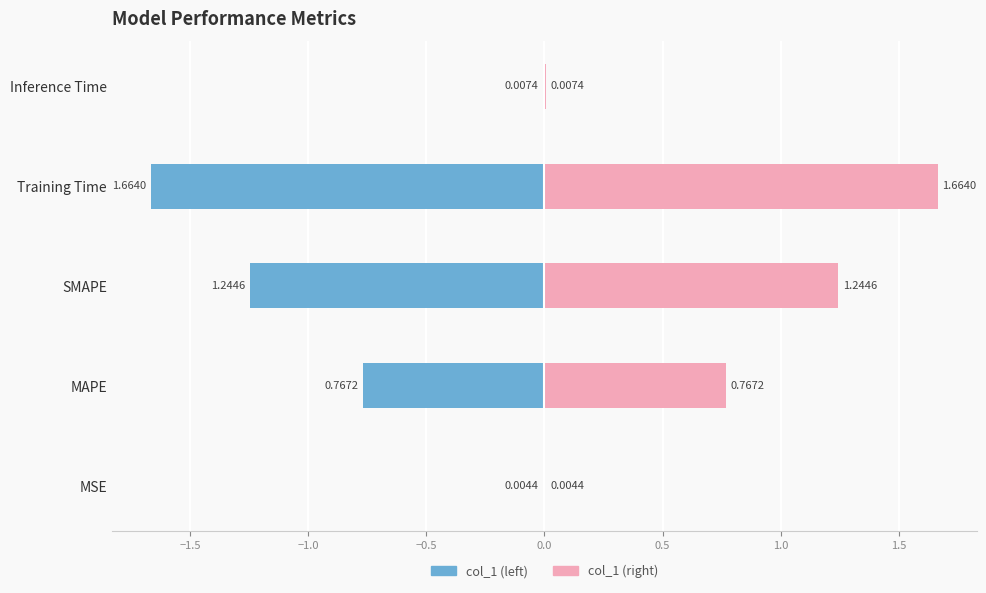

What is the sum of all values?

3.7